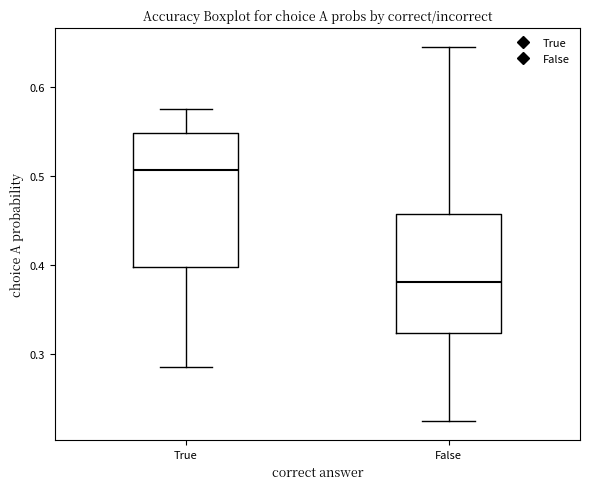

Which box has the lowest median line?

False